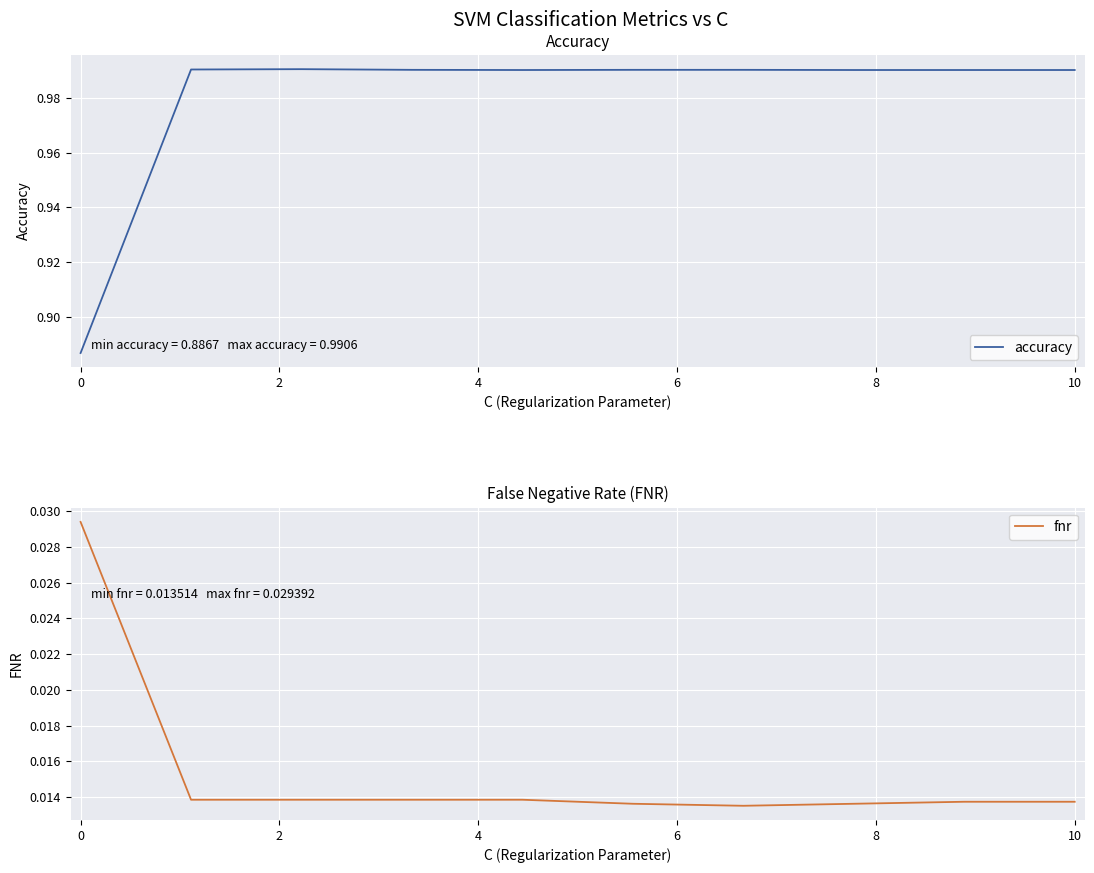

Is it true that accuracy equals 1.3 at 10?

False